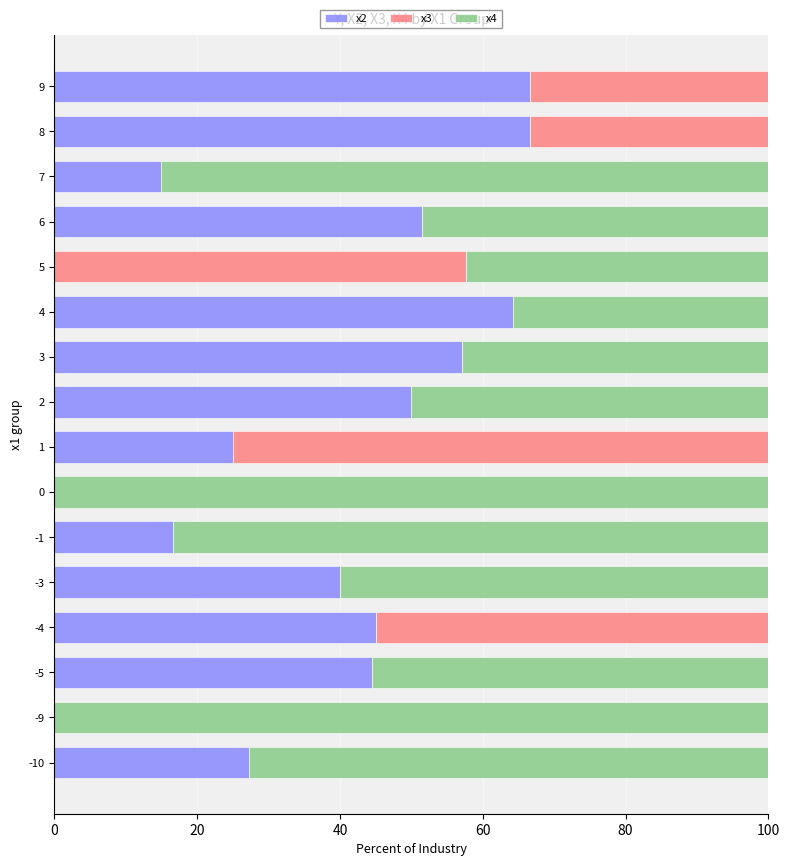

What is the total value across all series at 4?

100.0